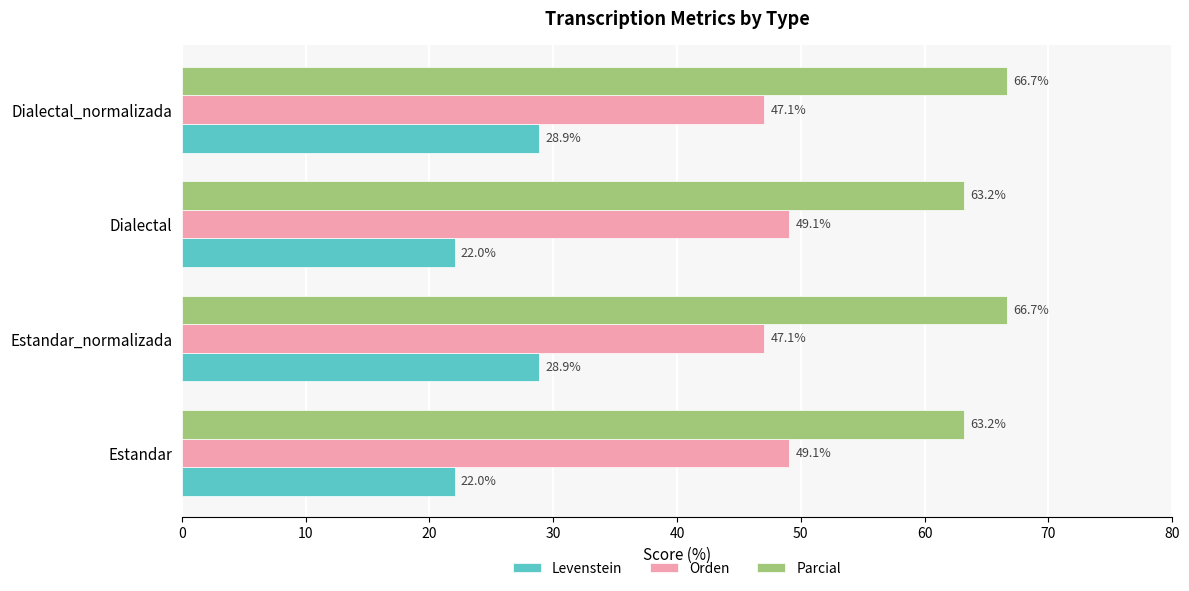

What is the lowest value of the Levenstein series?

22.0